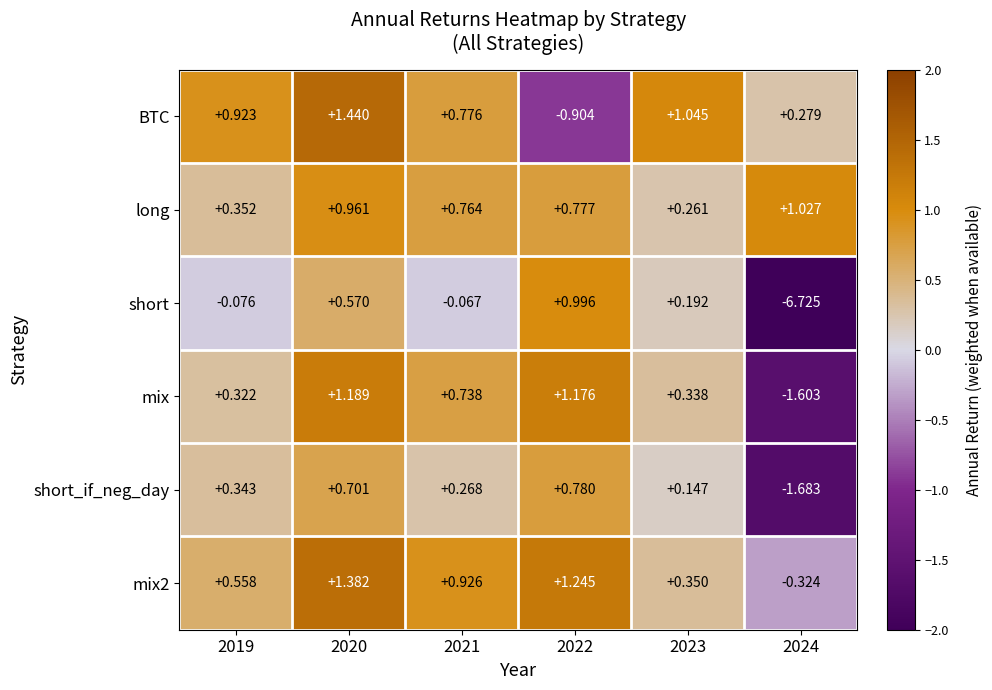

Between 2019 and 2023, which series saw the biggest shift?

short